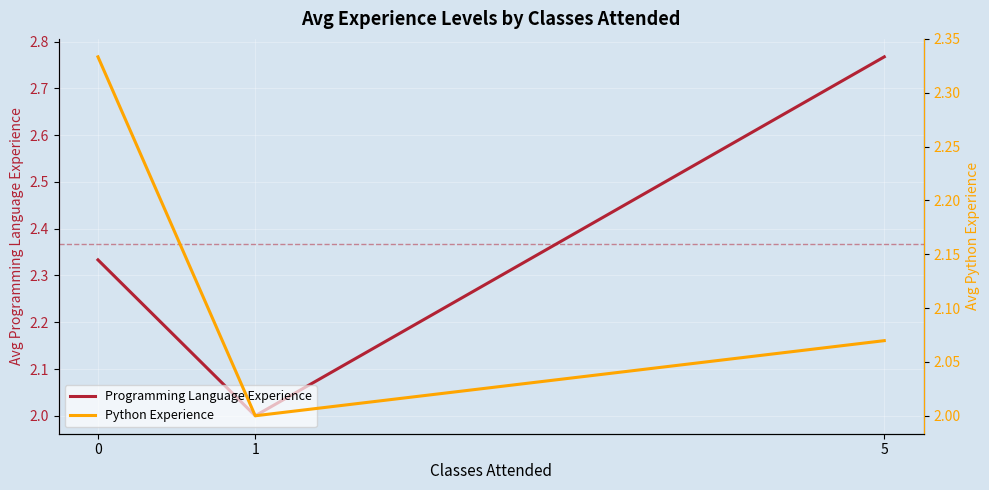

Count the Programming Language Experience values in the range 2 to 3.

3